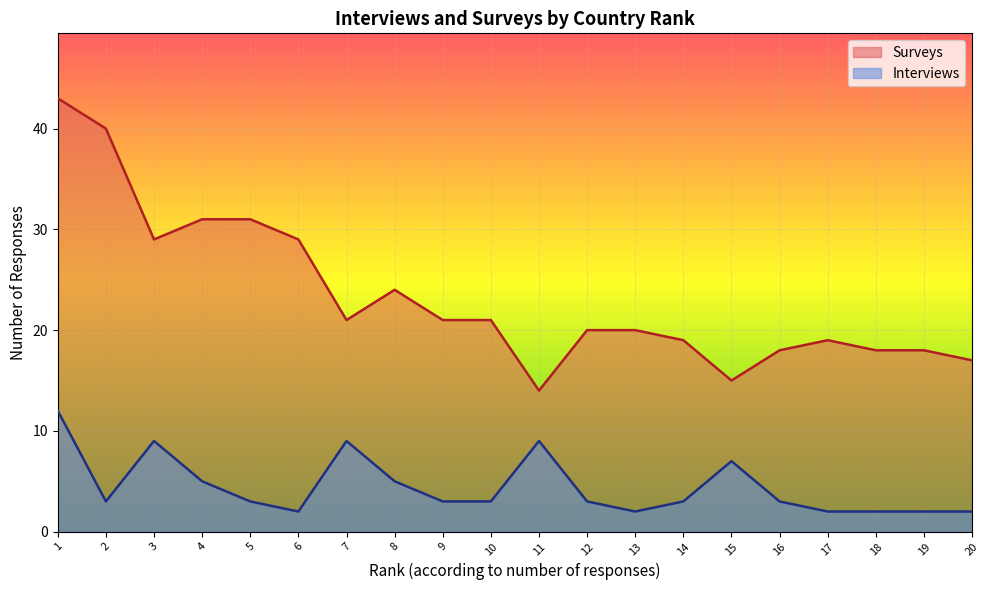

What is the difference between the maximum and second lowest values in the Surveys series?

28